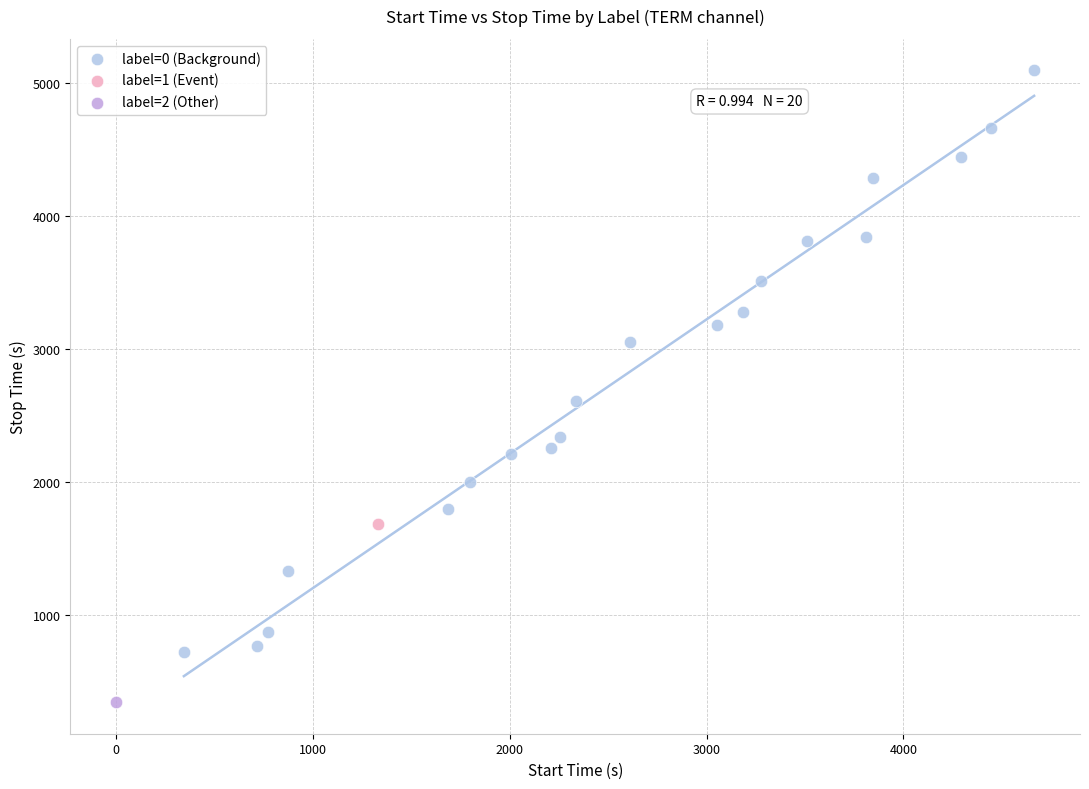

What are all the series names shown in the legend?

label=0 (Background), label=1 (Event), label=2 (Other)